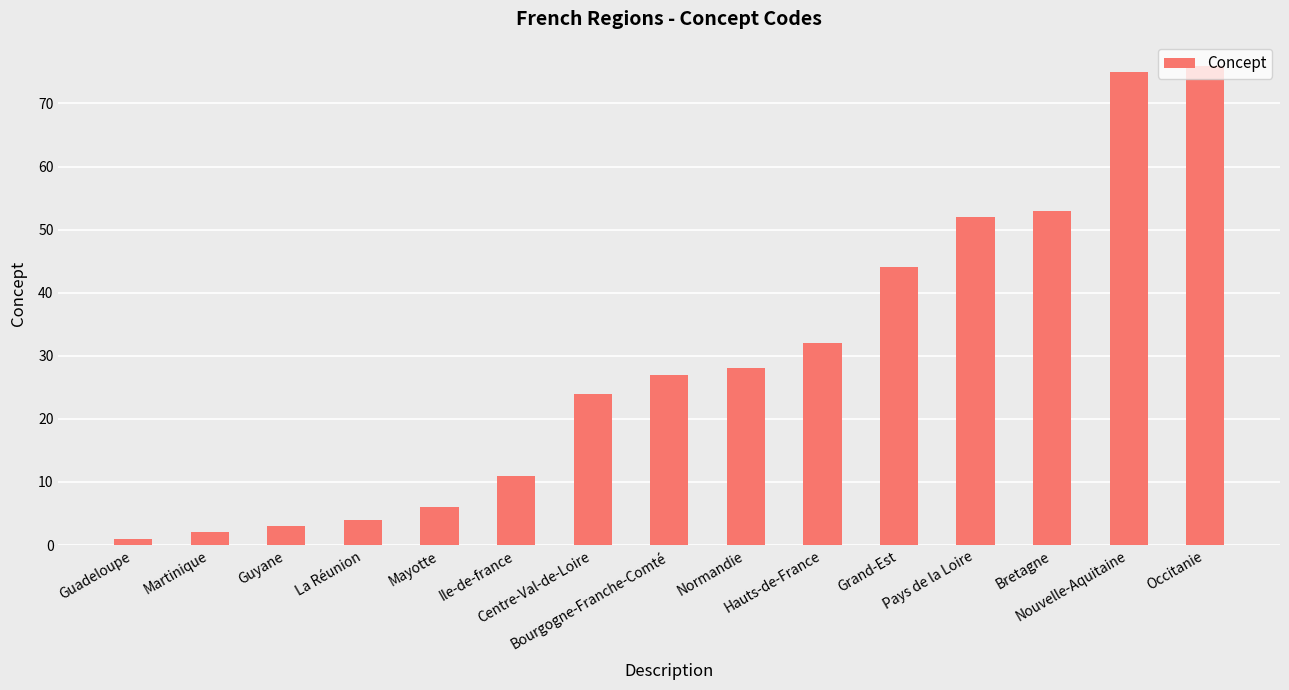

What is the value of the 6th bar from the left?

11